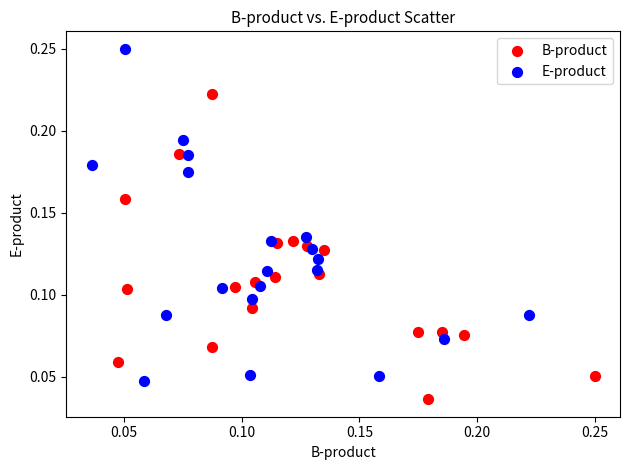

Which series contains the lowest Y value?

B-product